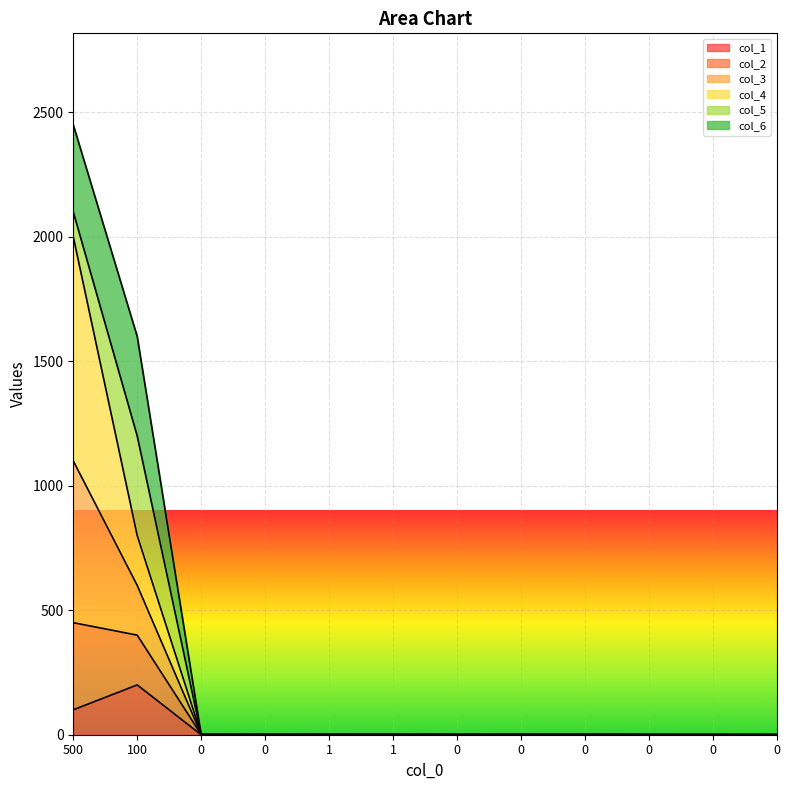

How many values in the col_3 series exceed 1?

5